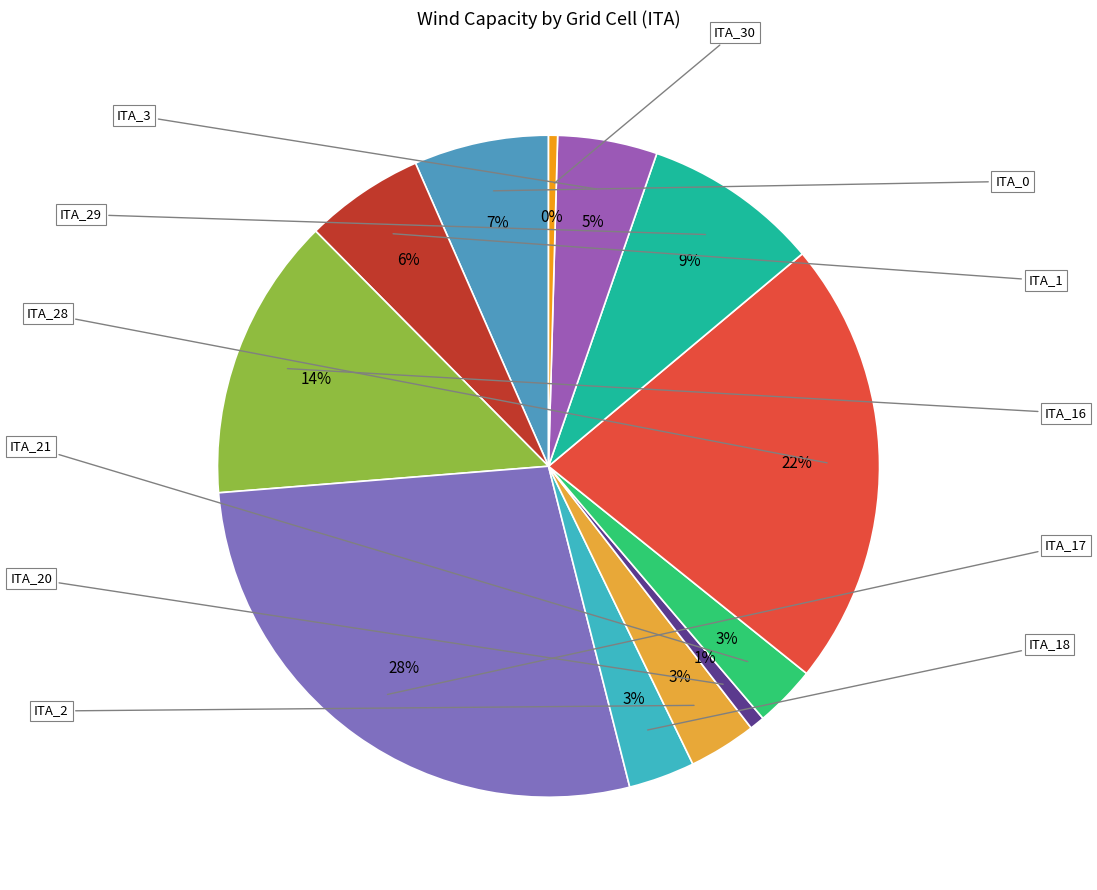

How many slices are in this pie chart?

12